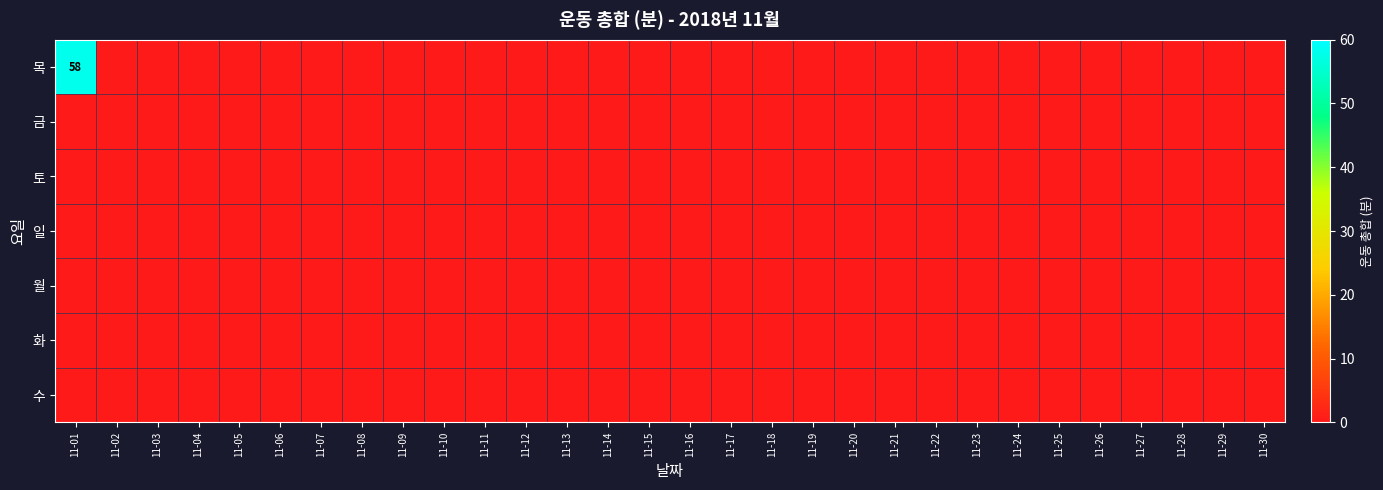

Where is 토 nearest to the value 0?

11-01